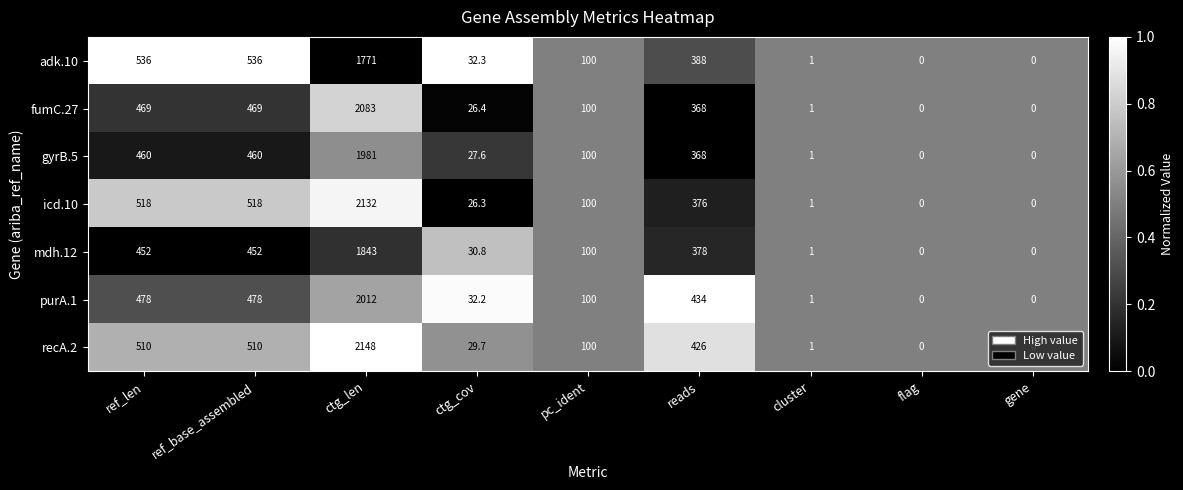

Rank the series by their maximum value, from lowest to highest.

adk.10, mdh.12, gyrB.5, purA.1, fumC.27, icd.10, recA.2